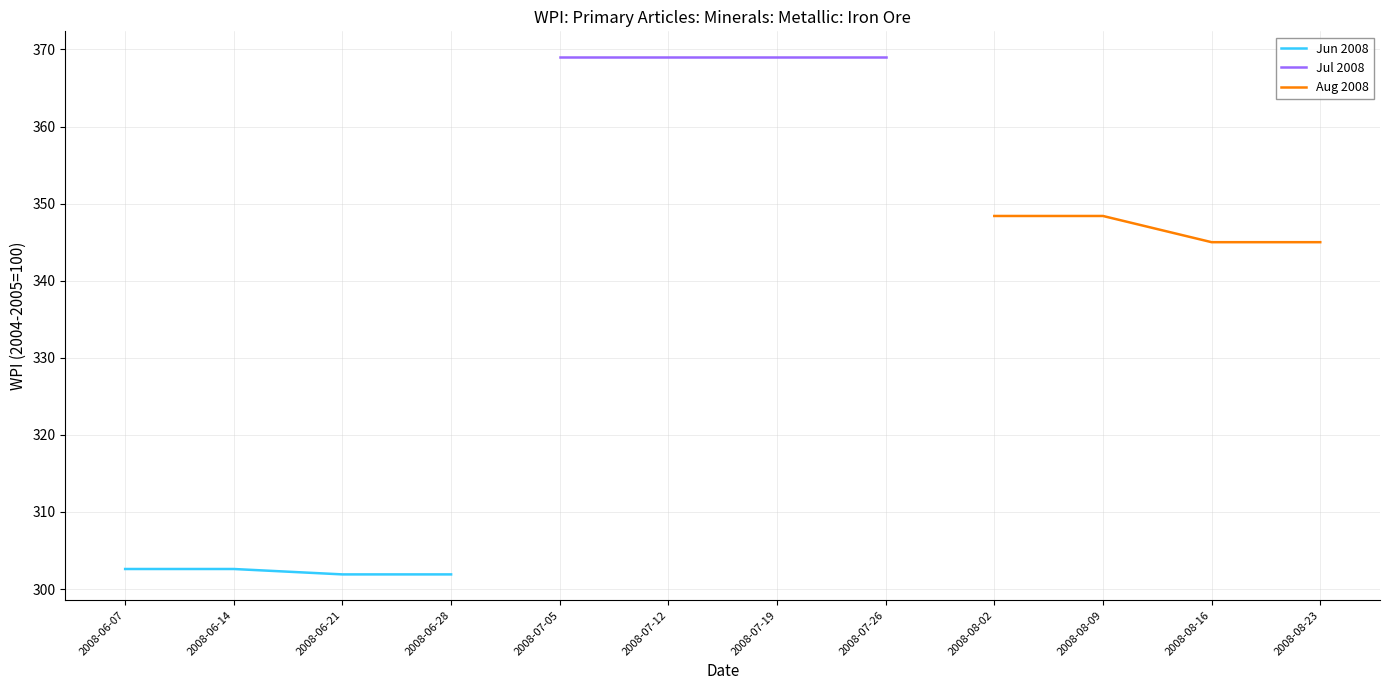

Where is Jun 2008 nearest to the value 302?

2008-06-21